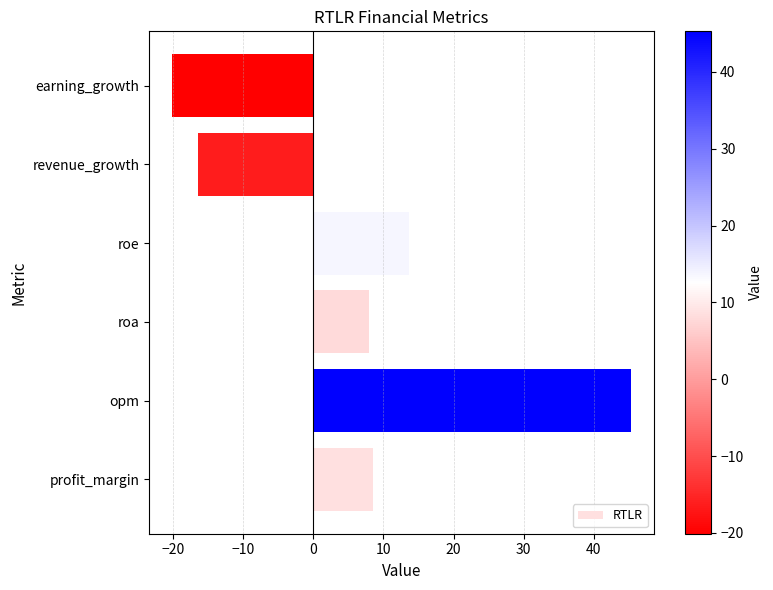

Which has a higher value, earning_growth or roa?

roa